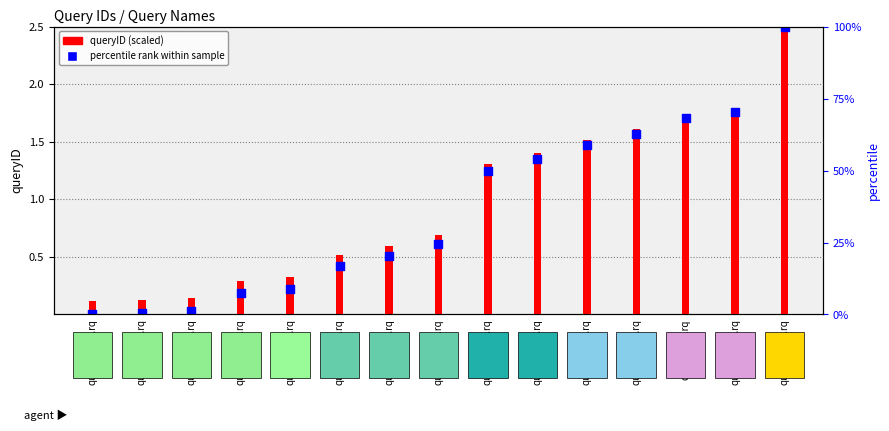

Which series contains the highest Y value?

queryID (scaled)